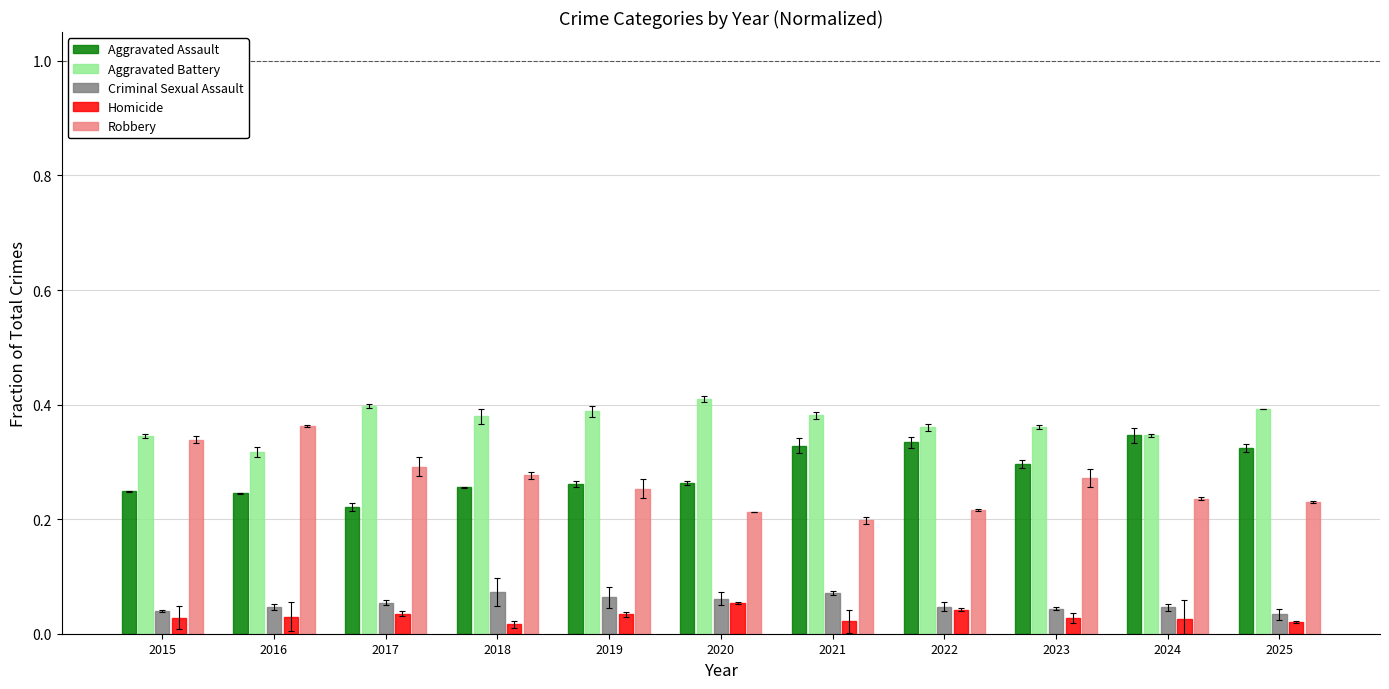

How many series are shown in this chart?

5